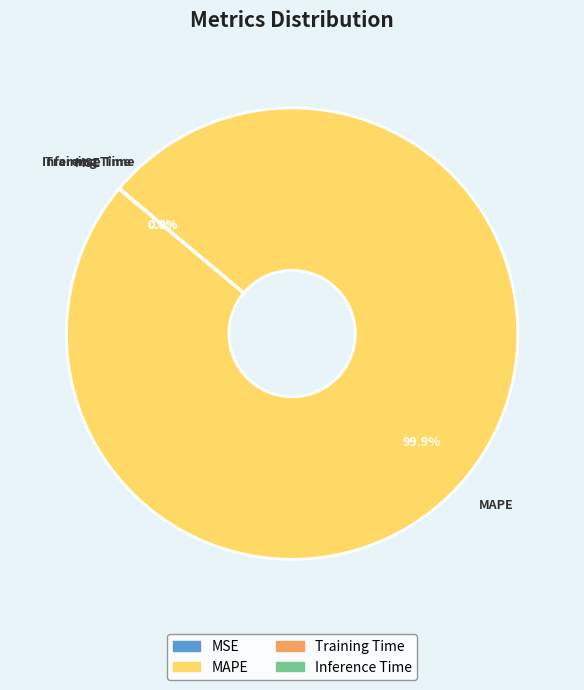

Does MAPE represent more than half of the total?

Yes